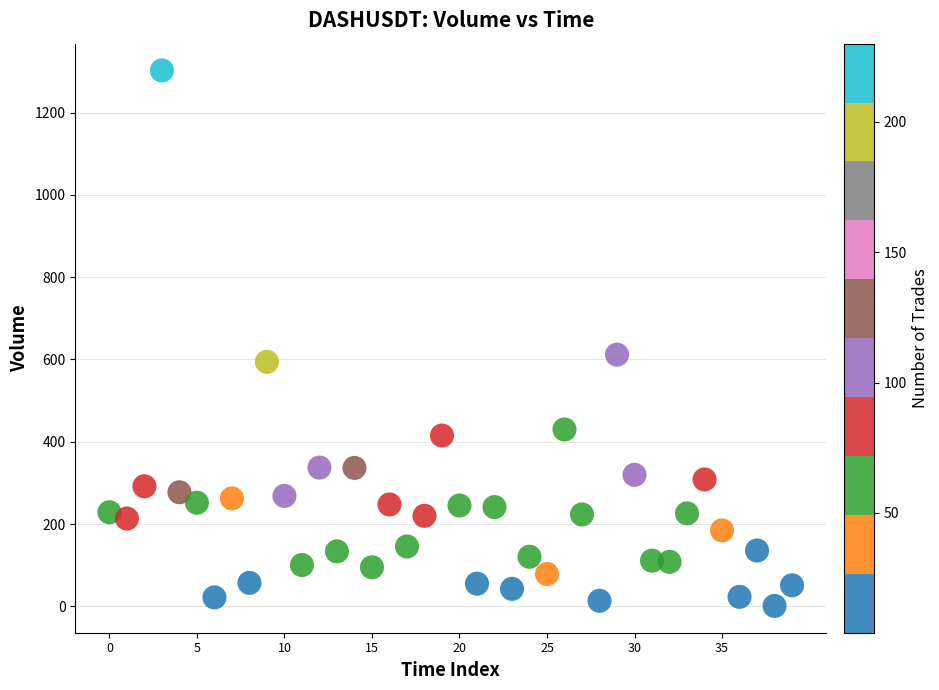

What Y value in the scatter plot is closest to 651?

611.7